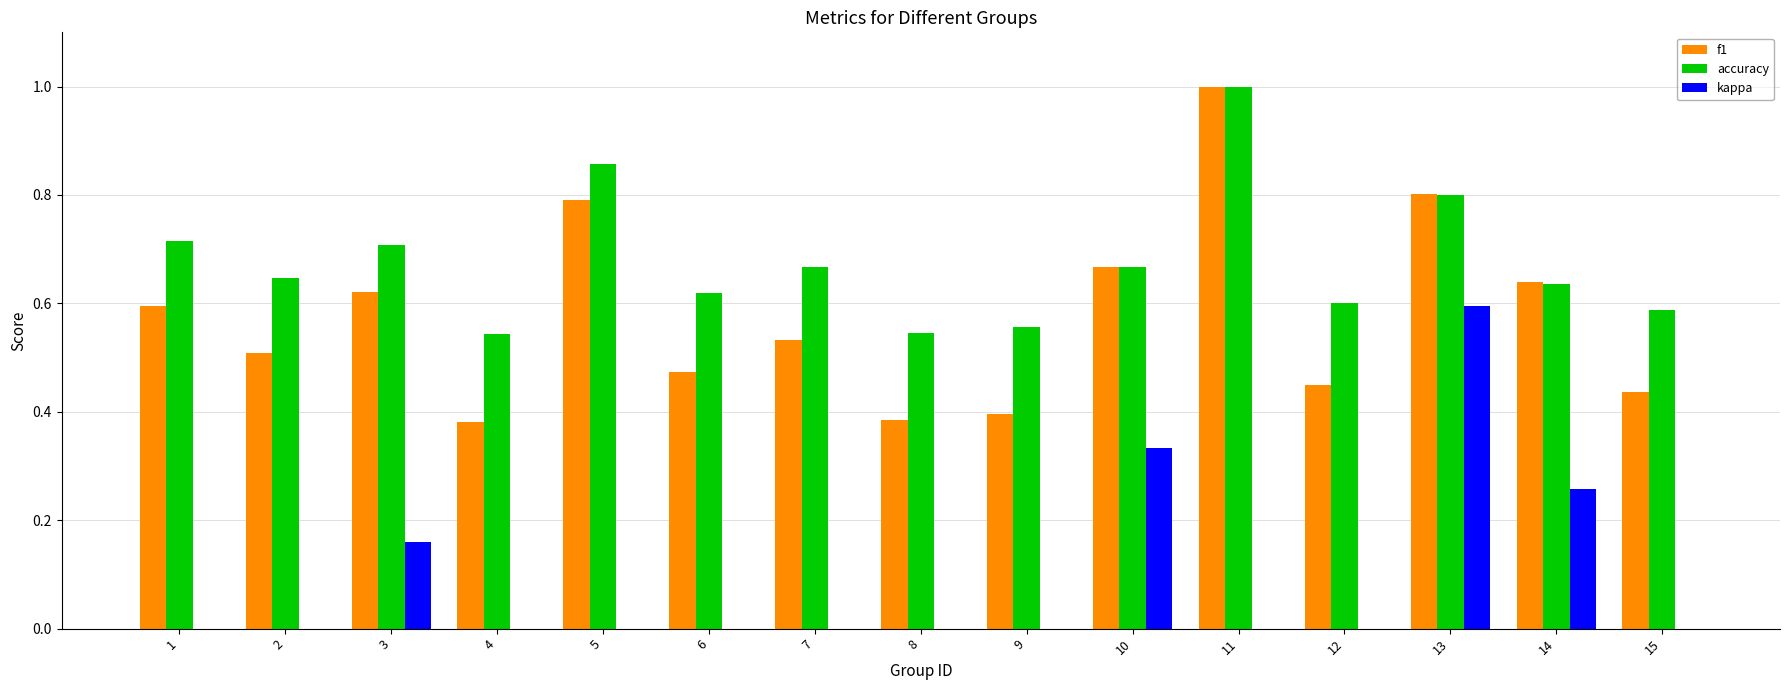

What is the maximum value for accuracy?

1.0